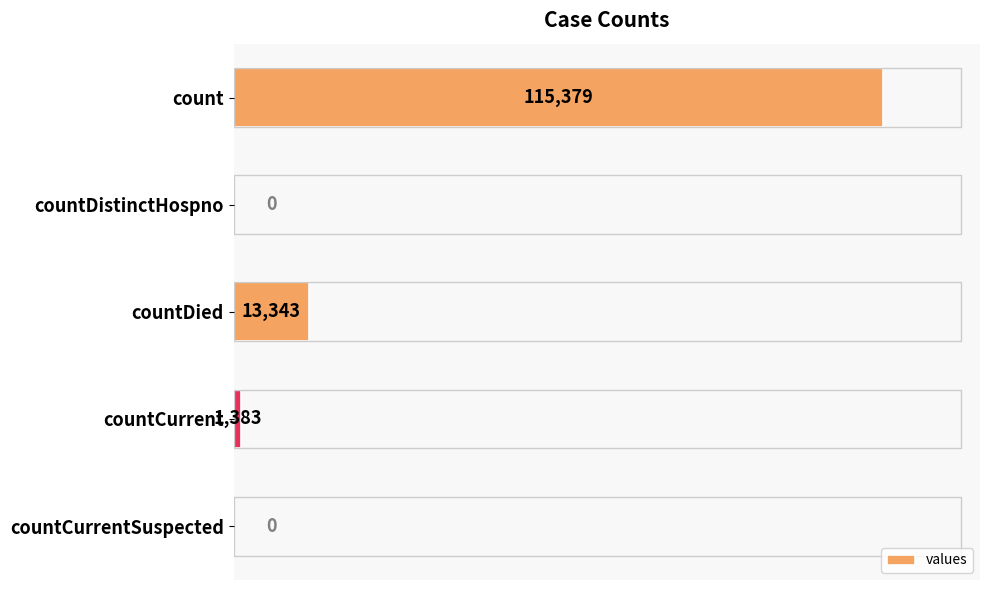

Reading bottom to top, what are all the values shown in this chart?

countCurrentSuspected=0	countCurrent=1383	countDied=13343	countDistinctHospno=0	count=115379